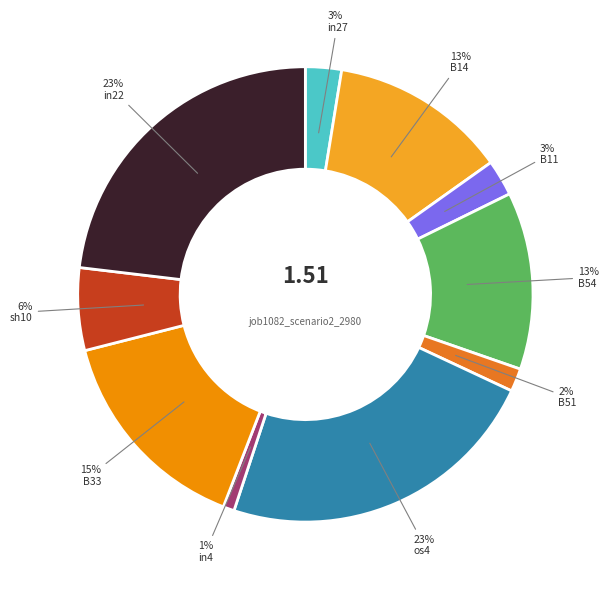

To the nearest percent, what is the difference between the largest and smallest slice percentages?

22%